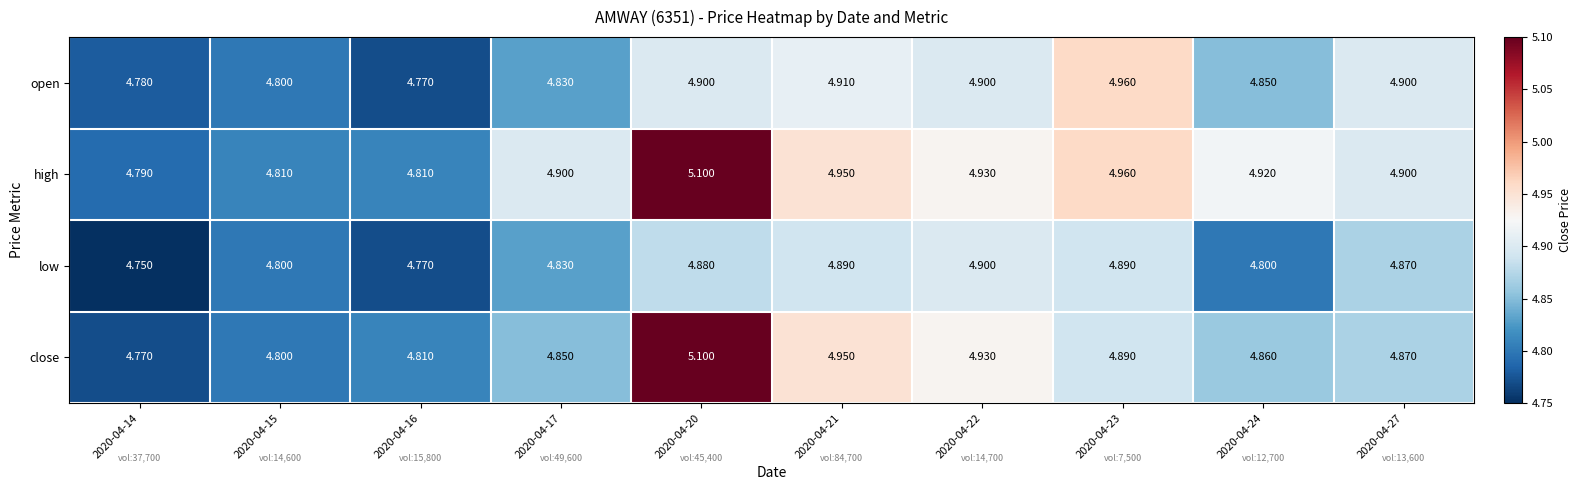

Which series has the largest total across all categories?

high